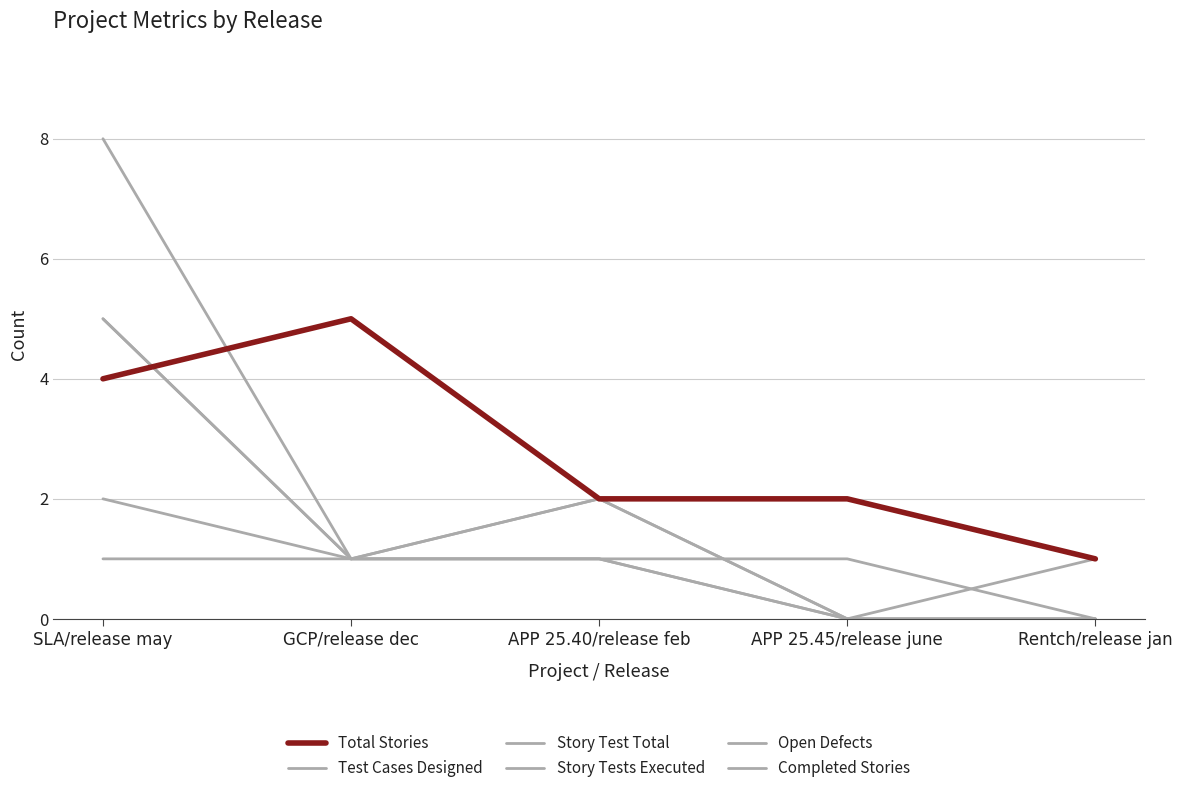

Count the Story Tests Executed values in the range 0 to 1.

4